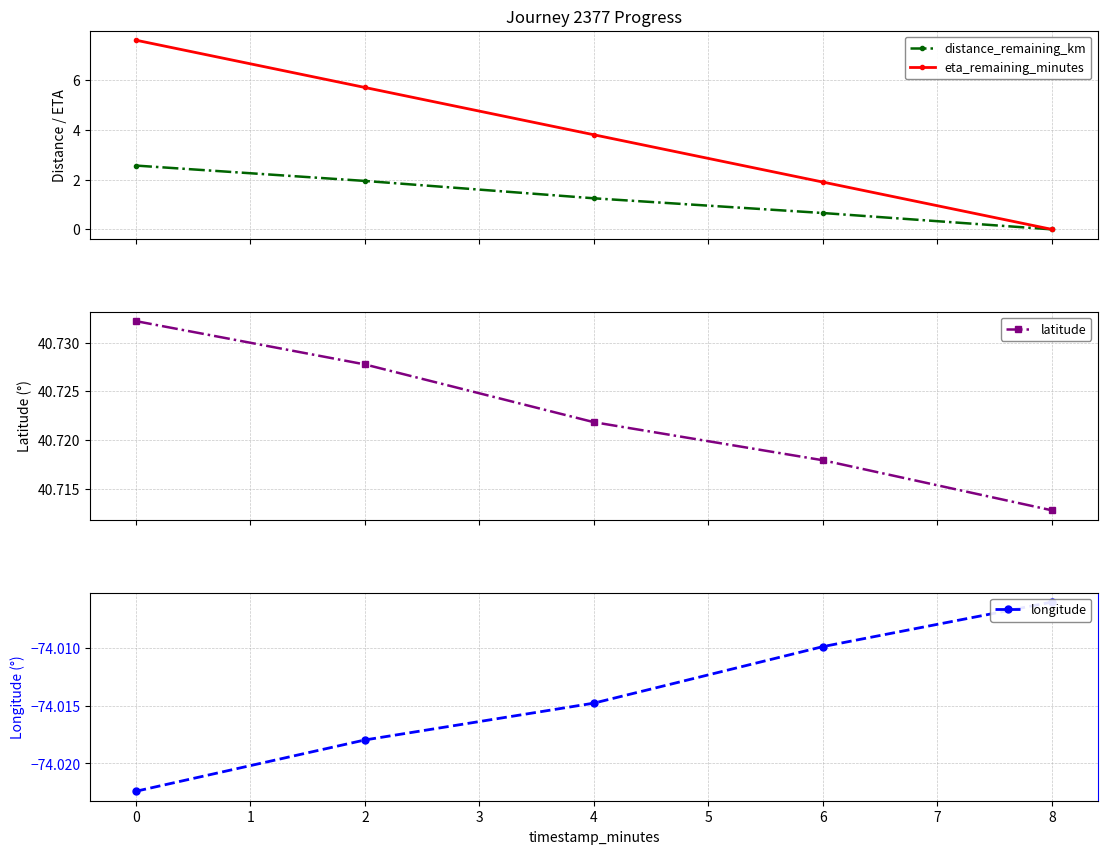

What is the maximum value for eta_remaining_minutes?

7.6